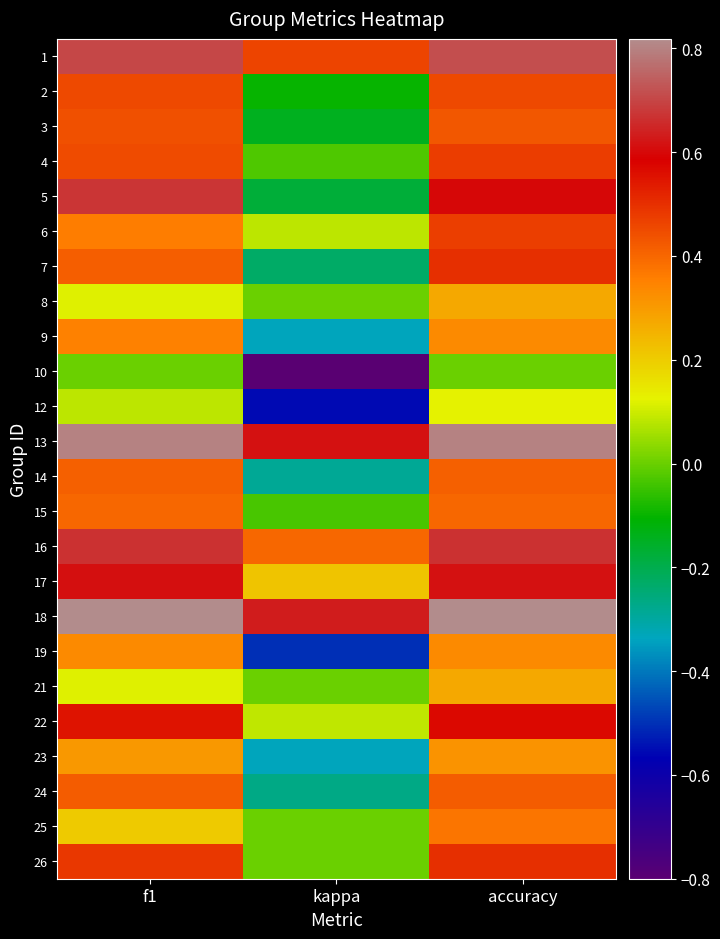

At which category is the sum across all series the highest?

accuracy